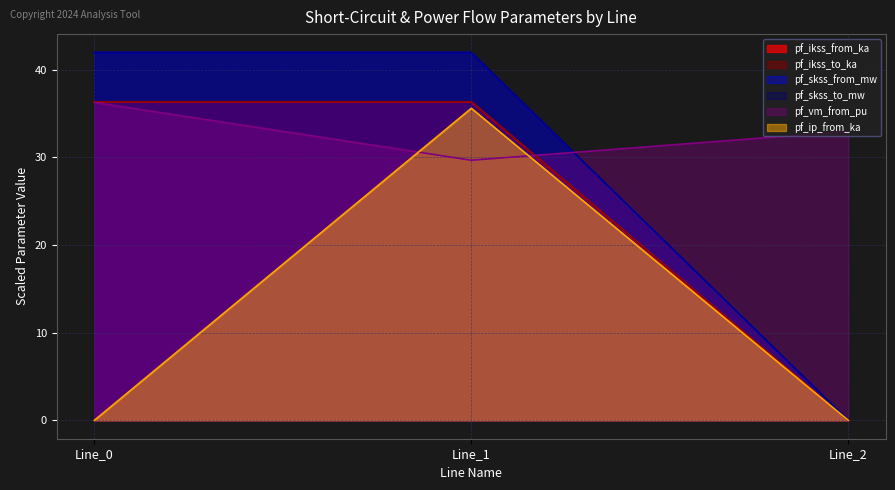

Which series has the largest range (max minus min)?

pf_skss_from_mw